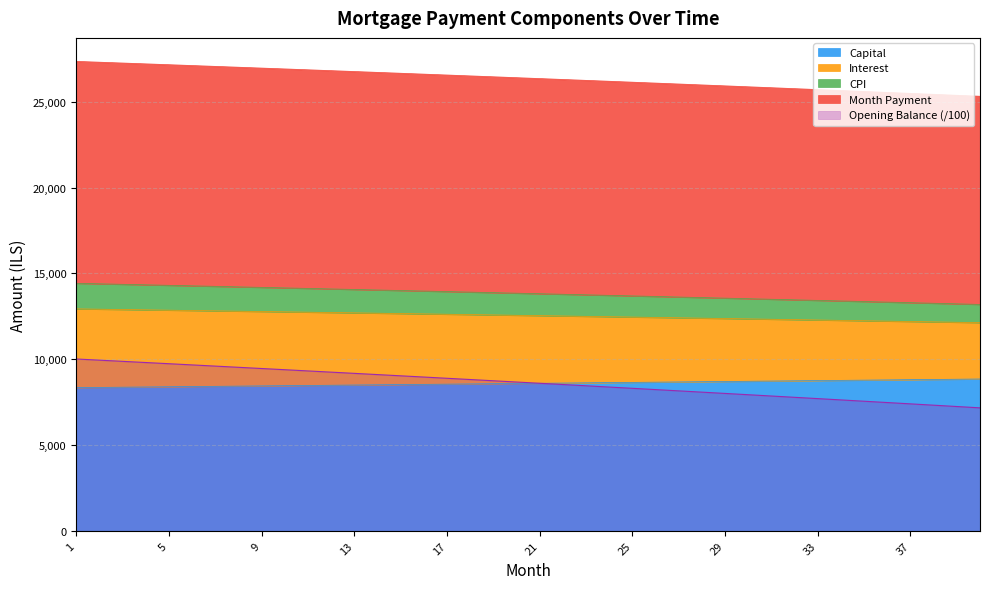

What is the sum of all cpi values?

553035.0